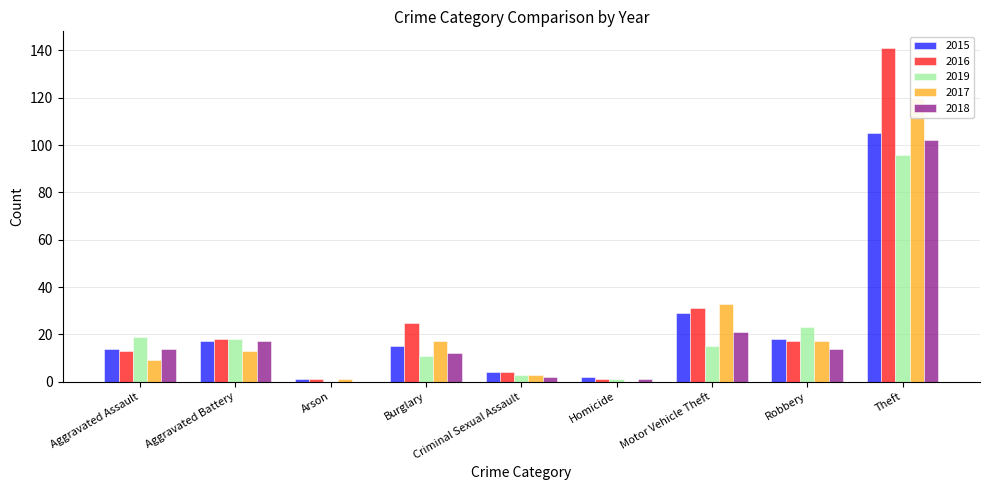

Is it true that 2016 equals 21 at Motor Vehicle Theft?

False